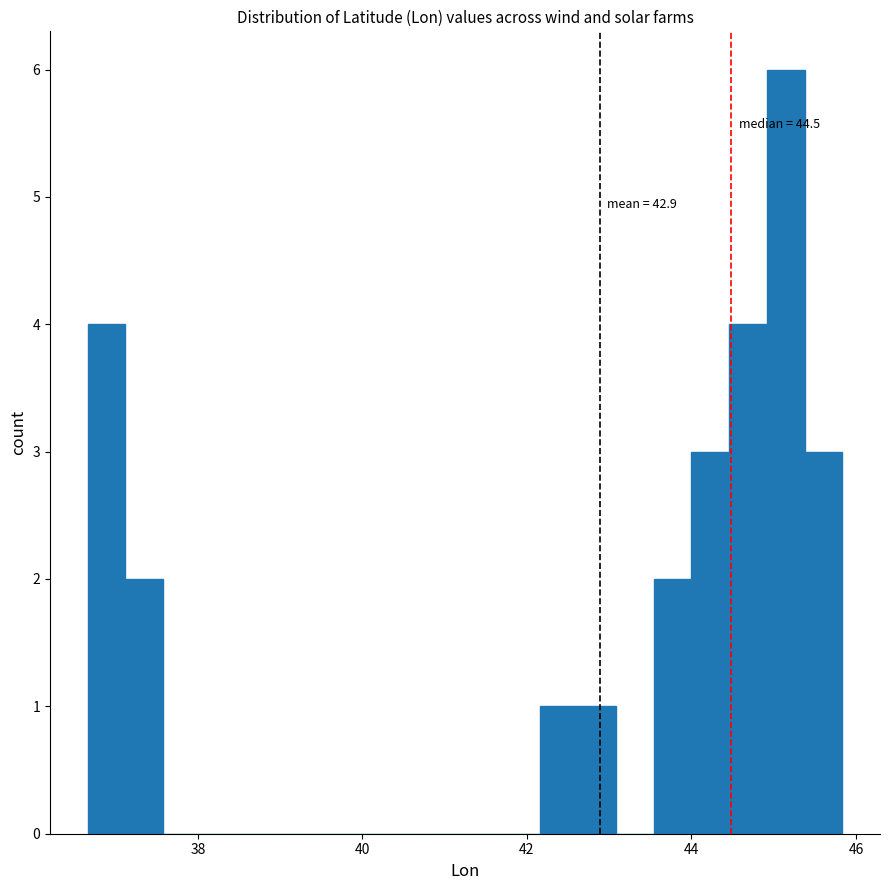

Around what value on the x-axis is the tallest bar? Give the approximate position of its centre, as read against the axis.

45.2